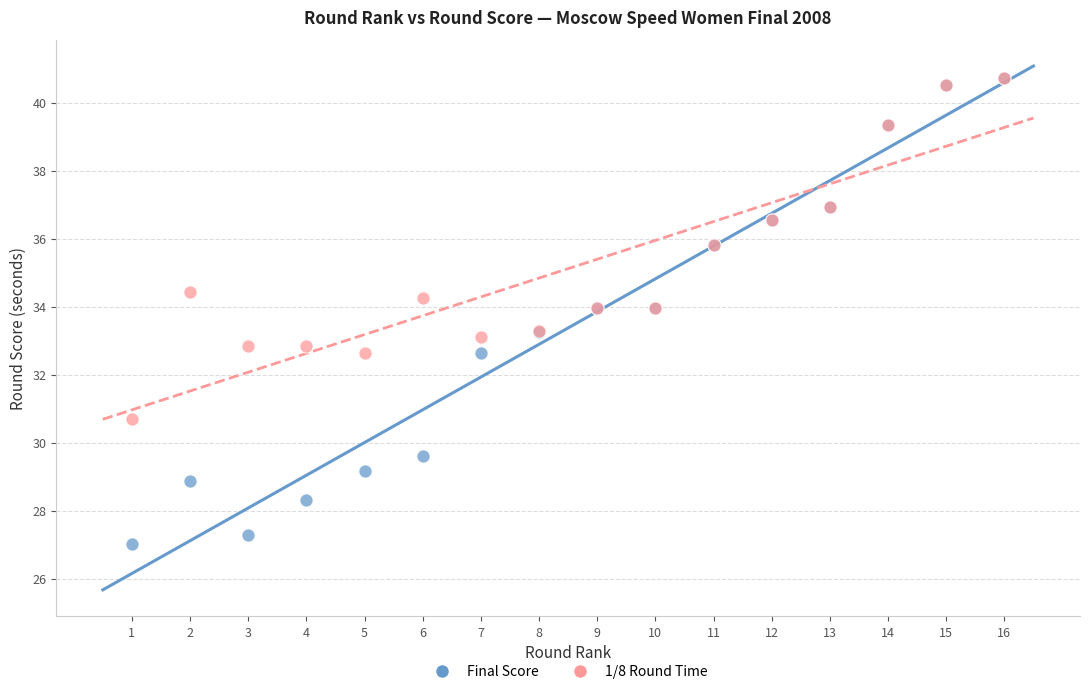

In the 1/8 Round Time series, what Y value is closest to 35?

34.4